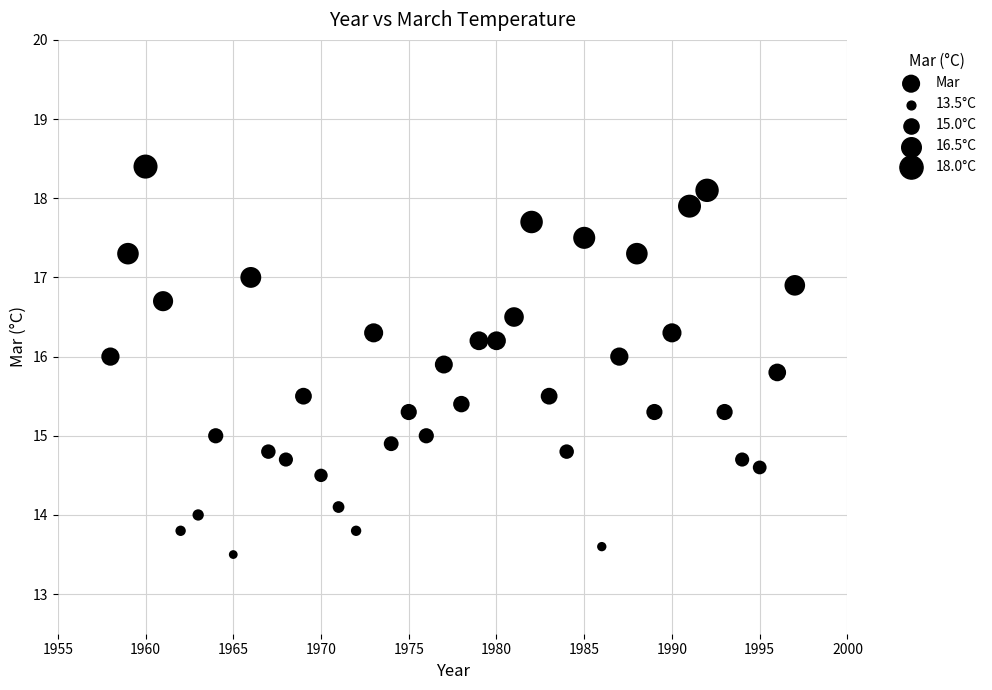

What is the range of Y values (max minus min)?

4.9